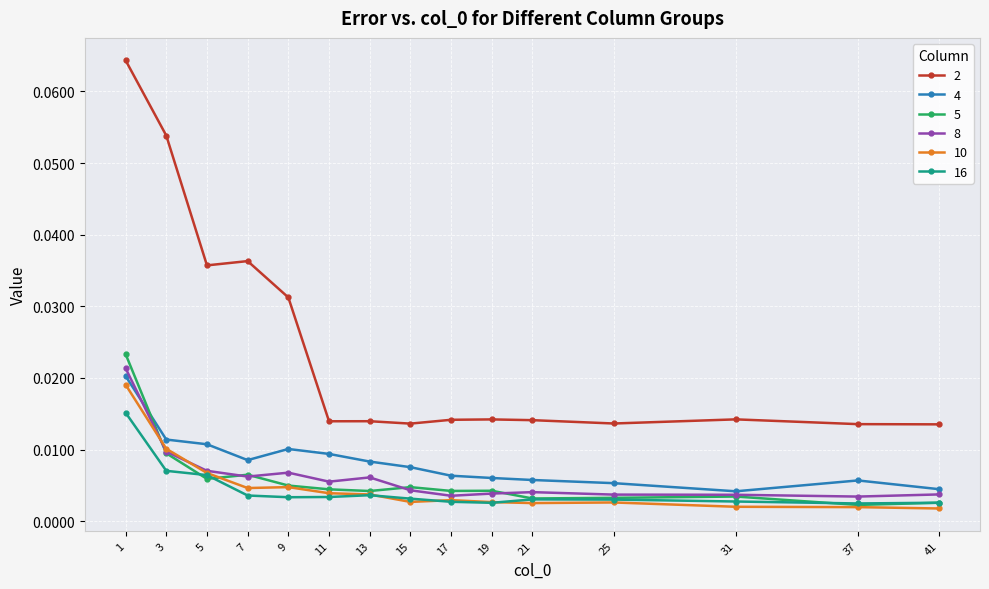

List the series in order of their peak value, highest first.

2, 5, 8, 4, 10, 16